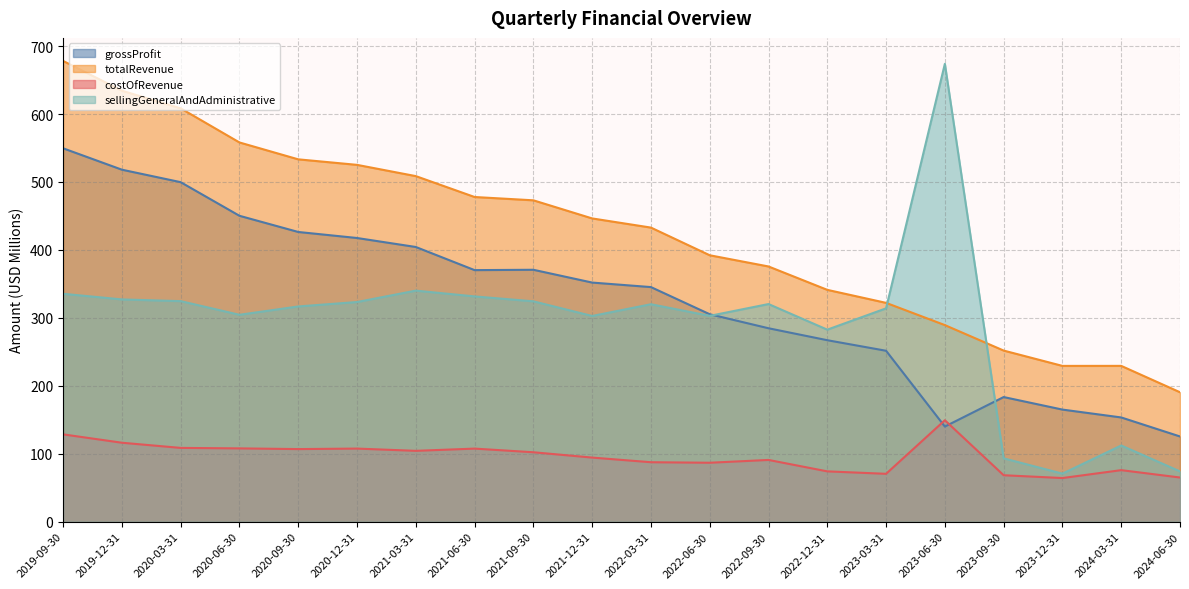

True or false: costOfRevenue and sellingGeneralAndAdministrative cross at least once.

False